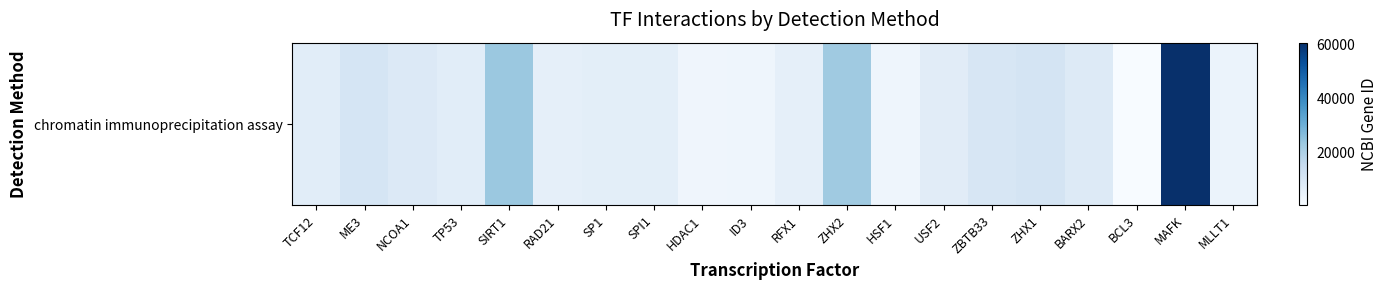

Reading left to right, transcribe all the data shown in this chart.

6938	10873	8648	7157	23411	5885	6667	6688	3065	3399	5989	22882	3297	7392	10009	11244	8538	602	60675	4298